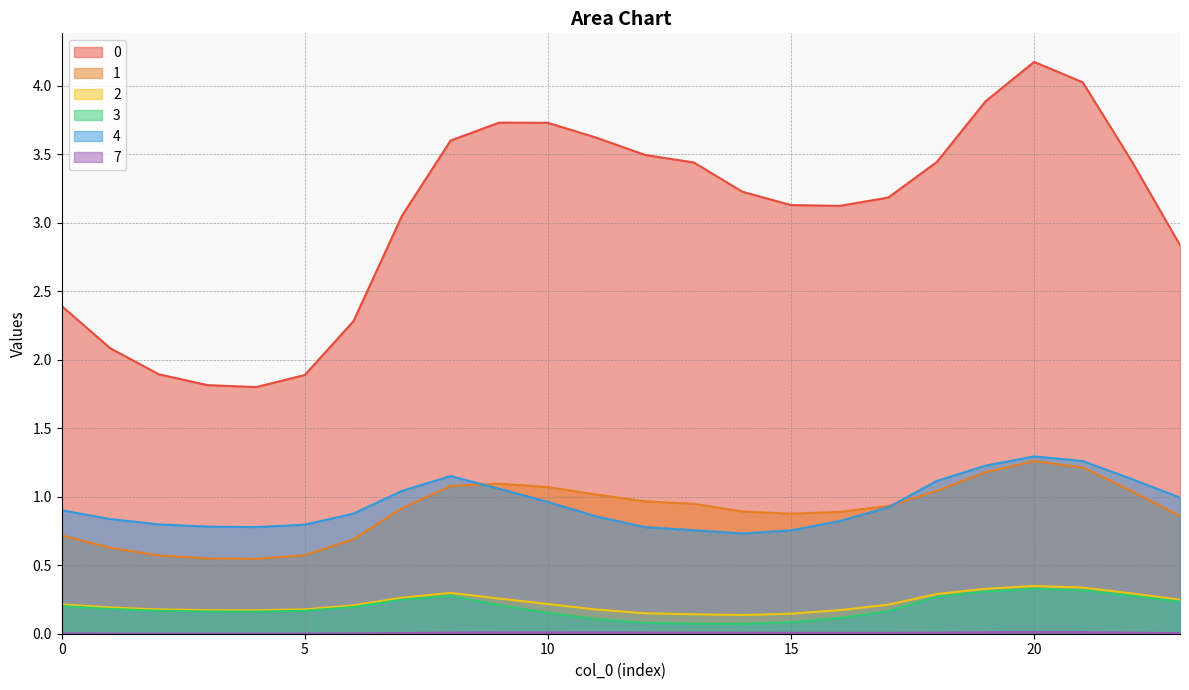

What are all the series names shown in the legend?

0, 1, 2, 3, 4, 7